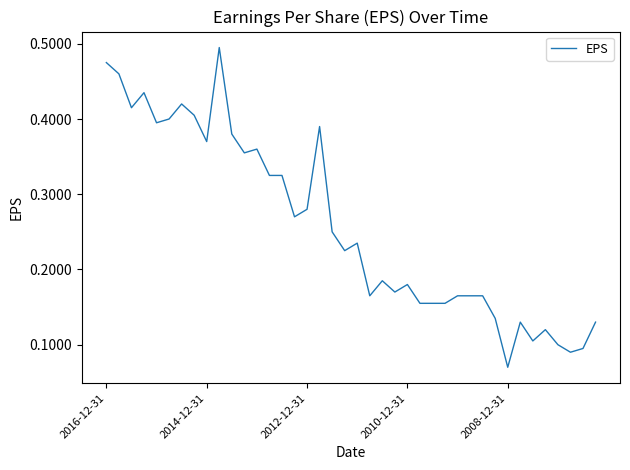

Where is the data nearest to the value 0?

2008-12-31